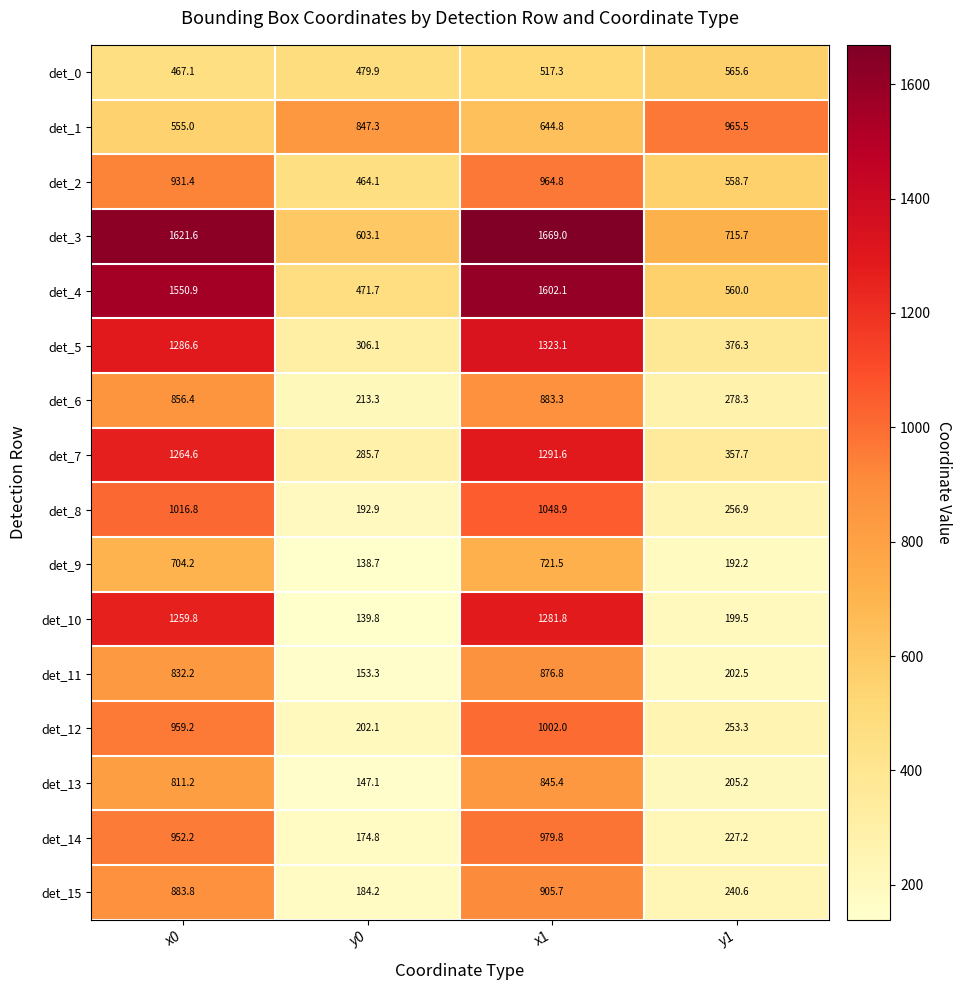

The value of det_4 at y1 is 560.0. True or false?

True